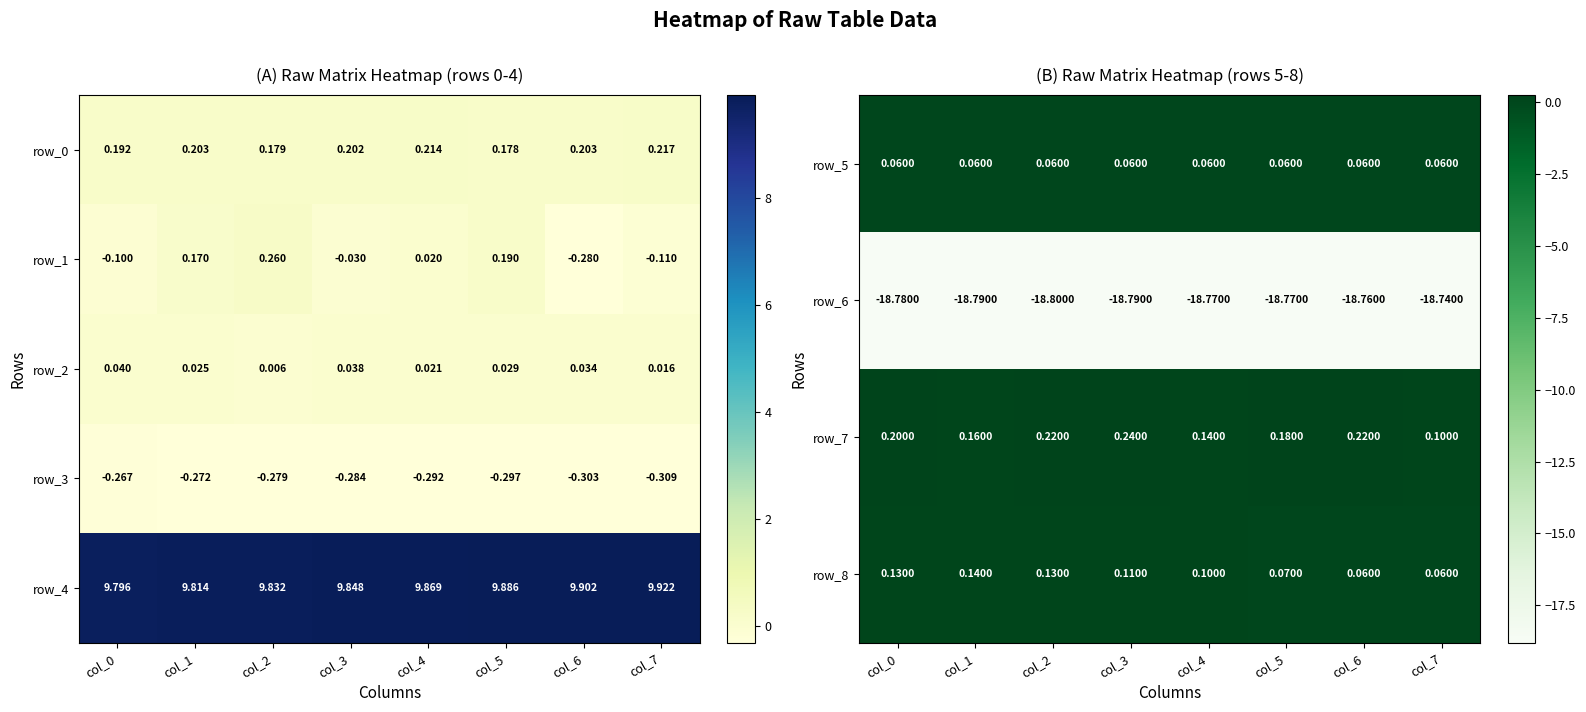

Is the value of row_7 at col_6 greater than the value of row_6 at col_5?

Yes